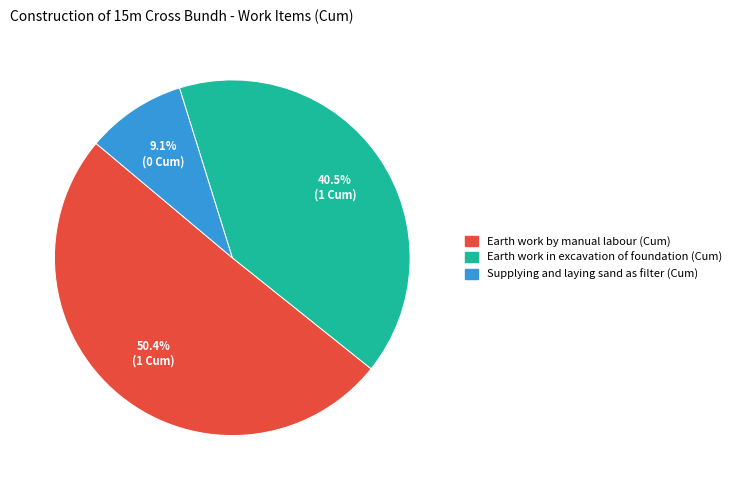

To the nearest percent, what is the difference between the largest and smallest slice percentages?

41%